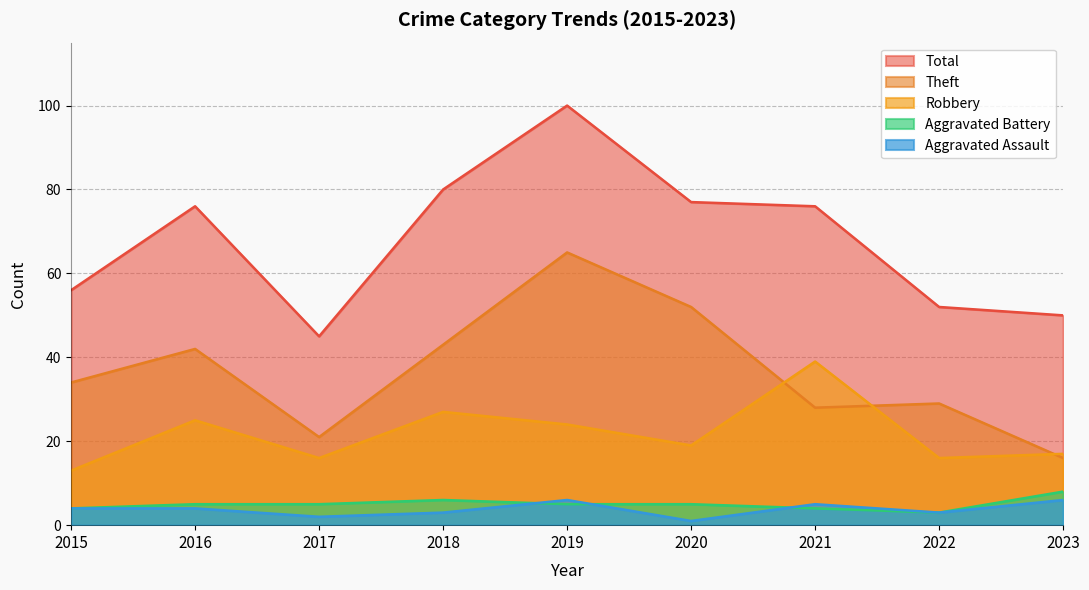

Which series has the widest spread of values?

Total